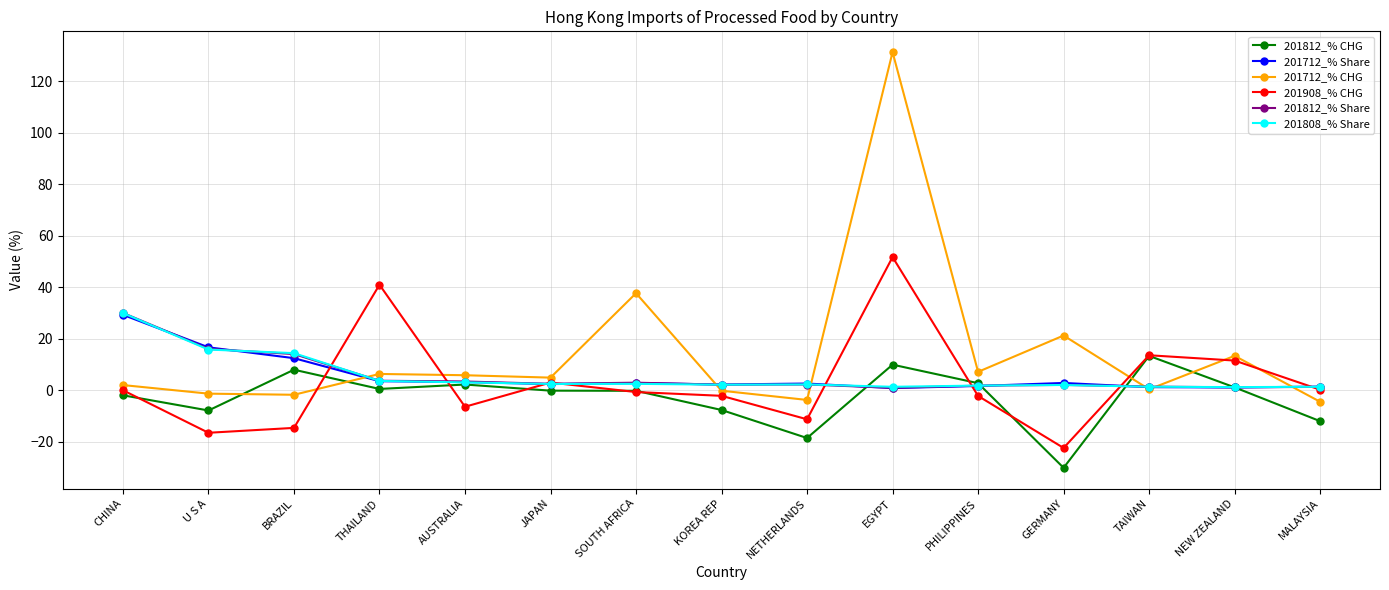

In 201812_% CHG, how many points are higher than both neighbors (excluding endpoints)?

4